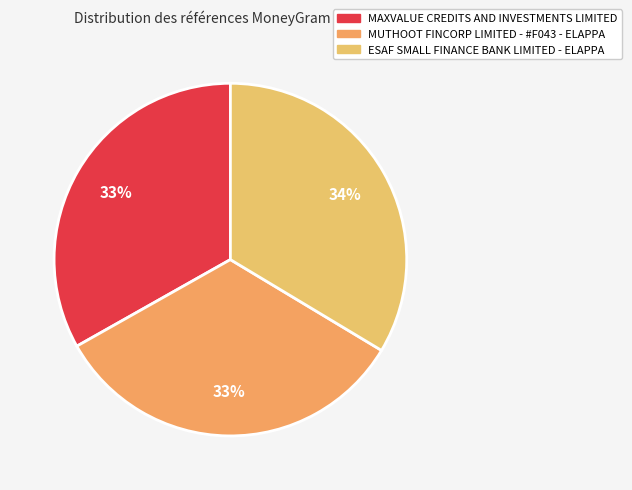

To the nearest percent, what portion does ESAF SMALL FINANCE BANK LIMITED - ELAPPA represent?

34%